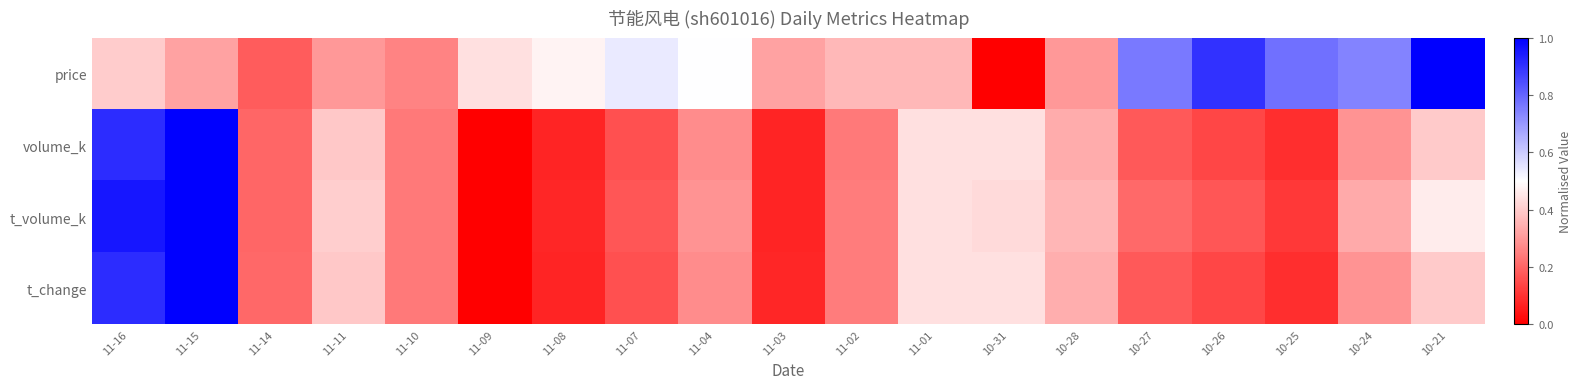

Reading left to right, list all the values displayed in this chart.

price: 11-16=0.4	11-15=0.3	11-14=0.2	11-11=0.3	11-10=0.3	11-09=0.4	11-08=0.5	11-07=0.5	11-04=0.5	11-03=0.3	11-02=0.4	11-01=0.4	10-31=0.0	10-28=0.3	10-27=0.8	10-26=0.9	10-25=0.8	10-24=0.7	10-21=1.0
volume_k: 11-16=0.9	11-15=1.0	11-14=0.2	11-11=0.4	11-10=0.2	11-09=0.0	11-08=0.1	11-07=0.2	11-04=0.3	11-03=0.1	11-02=0.2	11-01=0.4	10-31=0.4	10-28=0.3	10-27=0.2	10-26=0.1	10-25=0.1	10-24=0.3	10-21=0.4
t_volume_k: 11-16=1.0	11-15=1.0	11-14=0.2	11-11=0.4	11-10=0.2	11-09=0.0	11-08=0.1	11-07=0.2	11-04=0.3	11-03=0.1	11-02=0.2	11-01=0.4	10-31=0.4	10-28=0.4	10-27=0.2	10-26=0.2	10-25=0.1	10-24=0.3	10-21=0.5
t_change: 11-16=0.9	11-15=1.0	11-14=0.2	11-11=0.4	11-10=0.2	11-09=0.0	11-08=0.1	11-07=0.2	11-04=0.3	11-03=0.1	11-02=0.2	11-01=0.4	10-31=0.4	10-28=0.3	10-27=0.2	10-26=0.1	10-25=0.1	10-24=0.3	10-21=0.4